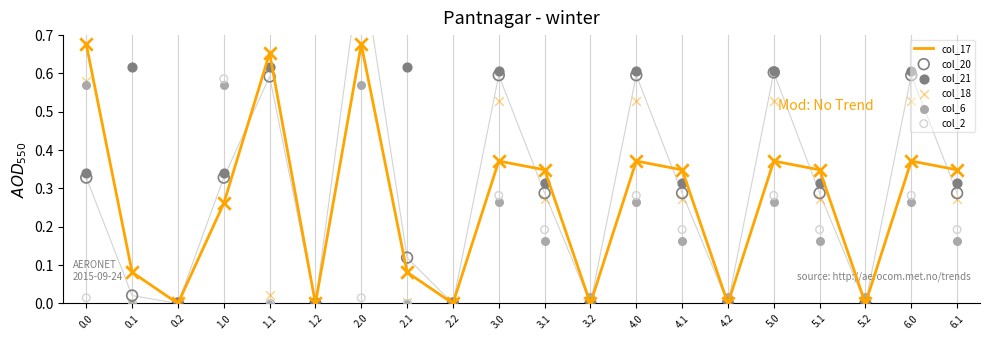

Which series has the largest total across all categories?

col_21